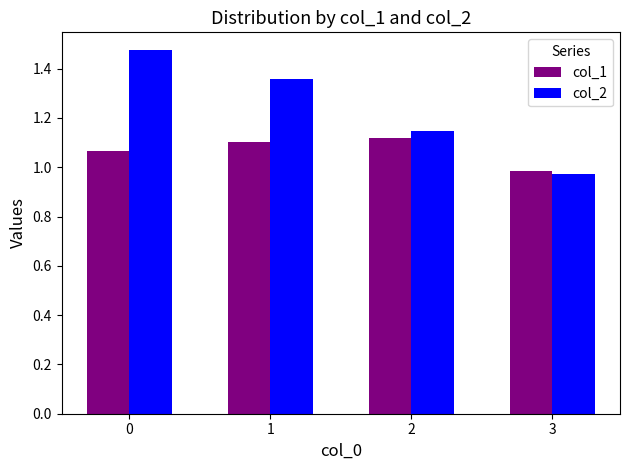

True or false: col_2 has a value of 0.5 at 2.

False